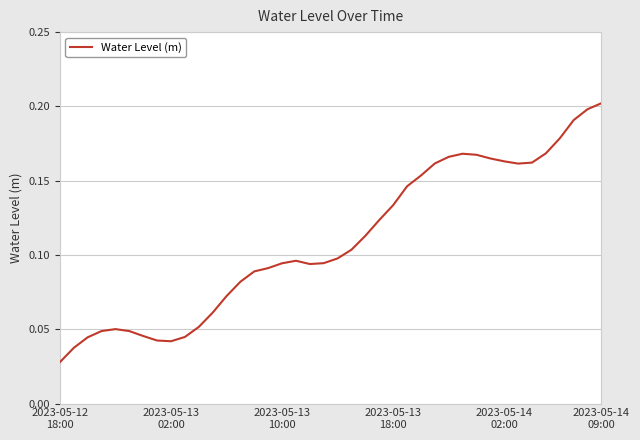

What is the value of the 36th point from the left?

0.2